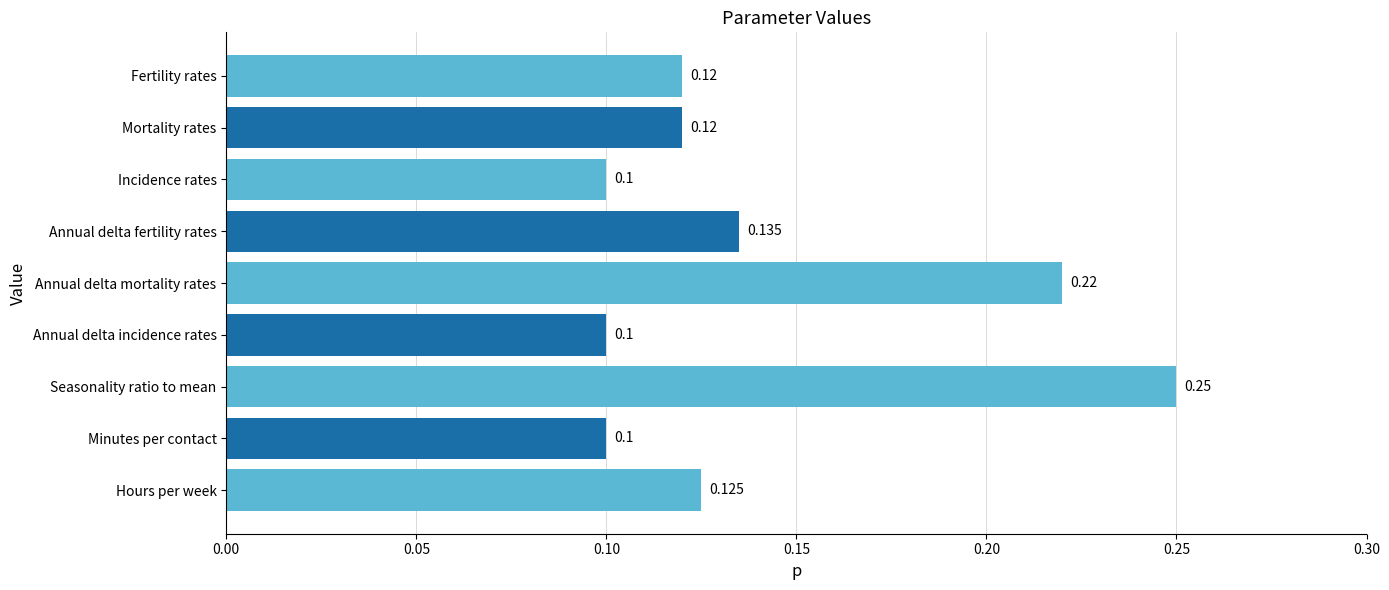

How many bars are there in total?

9